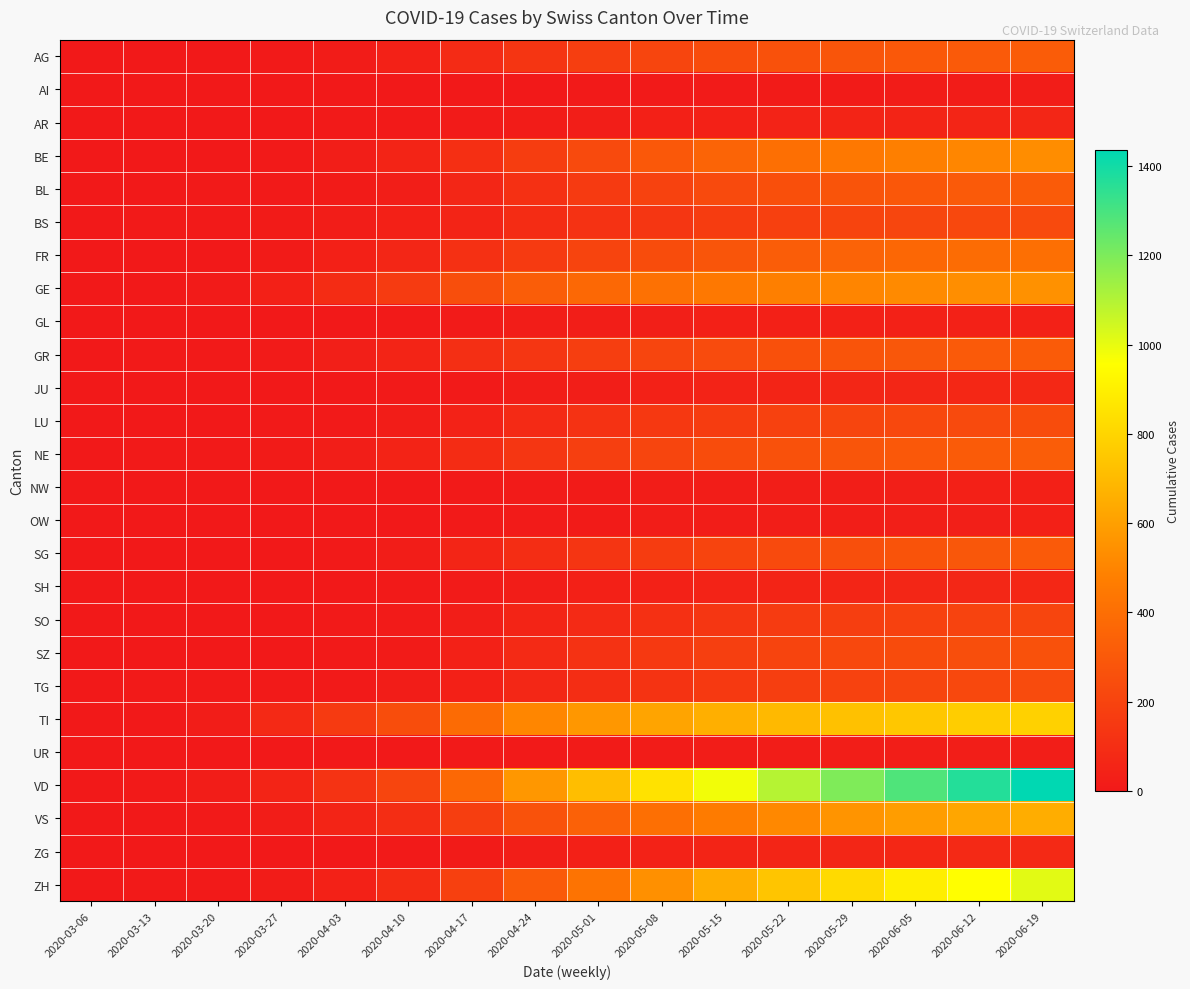

Which series has the largest total across all categories?

VD